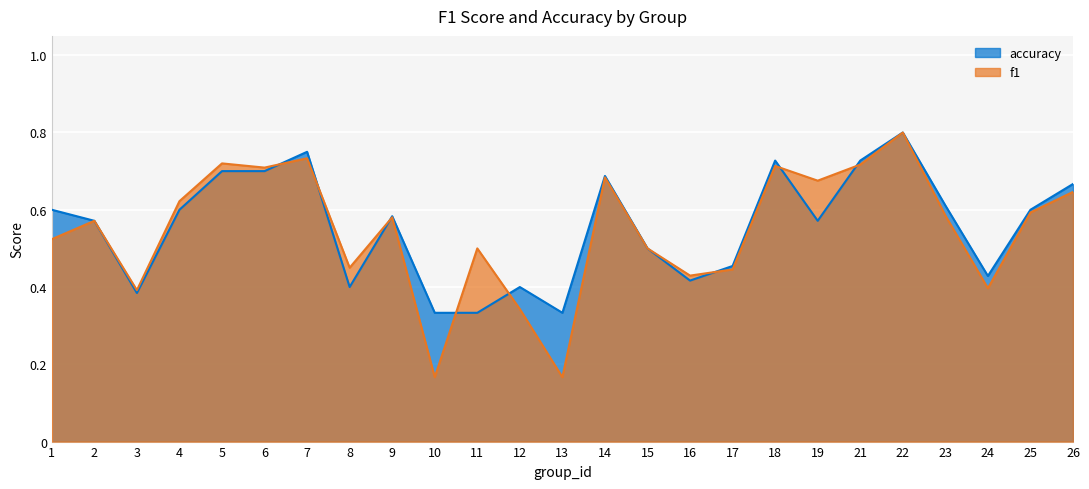

What are all the series names shown in the legend?

accuracy, f1